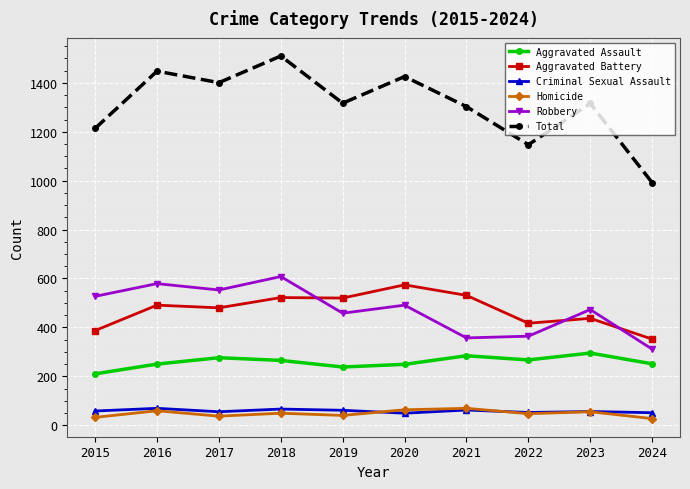

At how many categories does at least one series exceed 154?

10